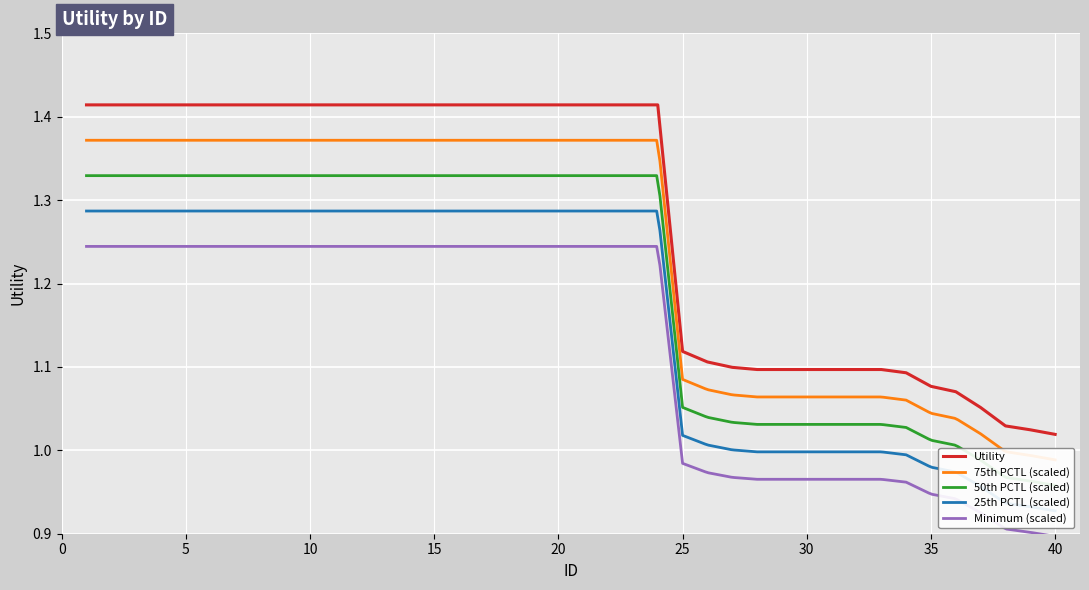

Read the value at 16.

1.4